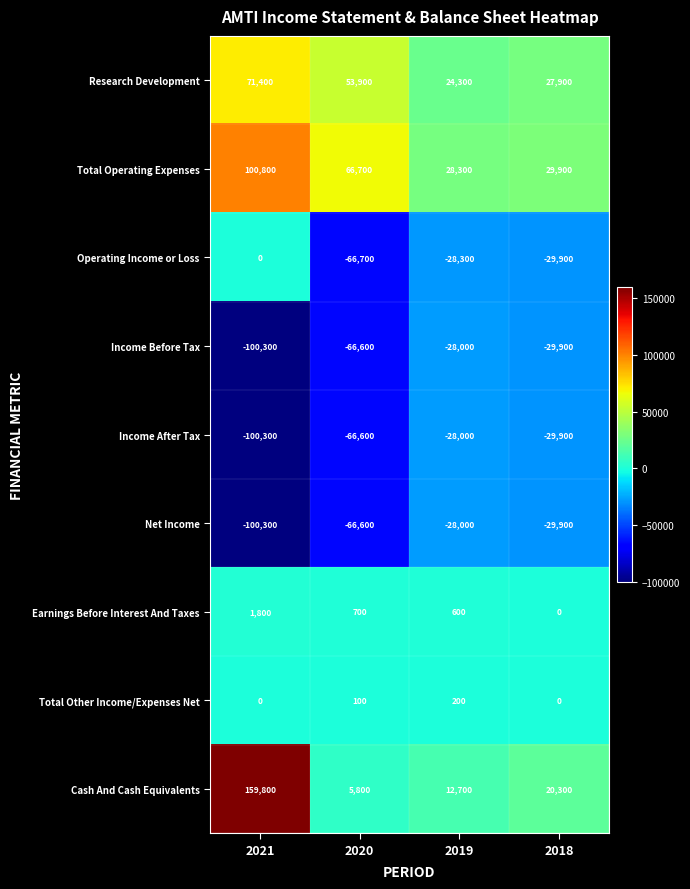

At which category is the sum across all series the highest?

2021